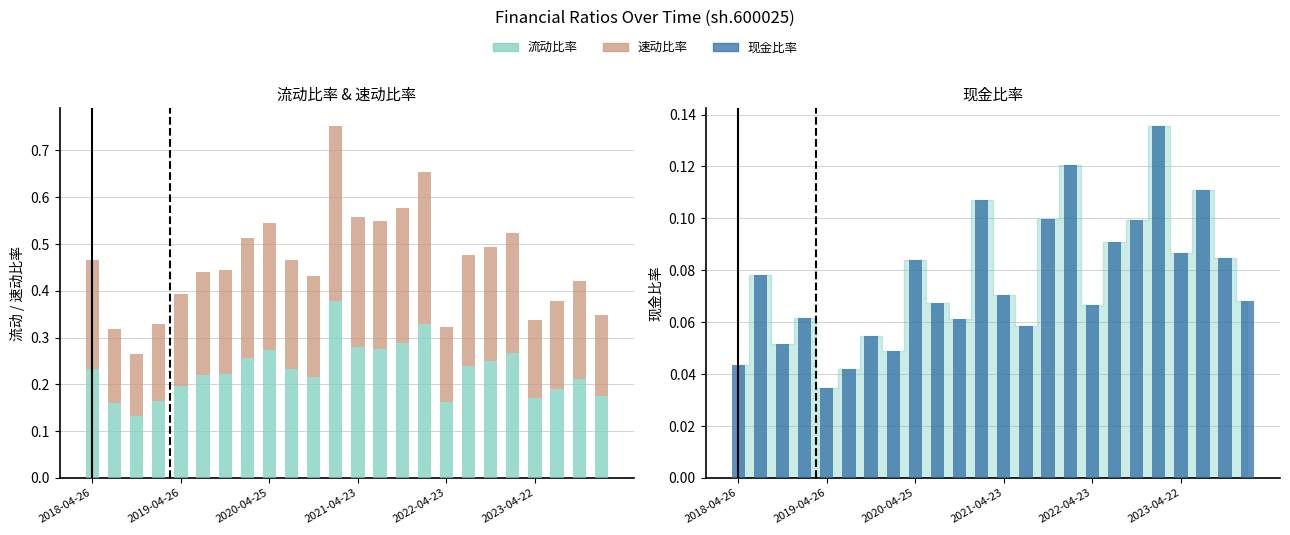

Which series has the largest total across all categories?

流动比率